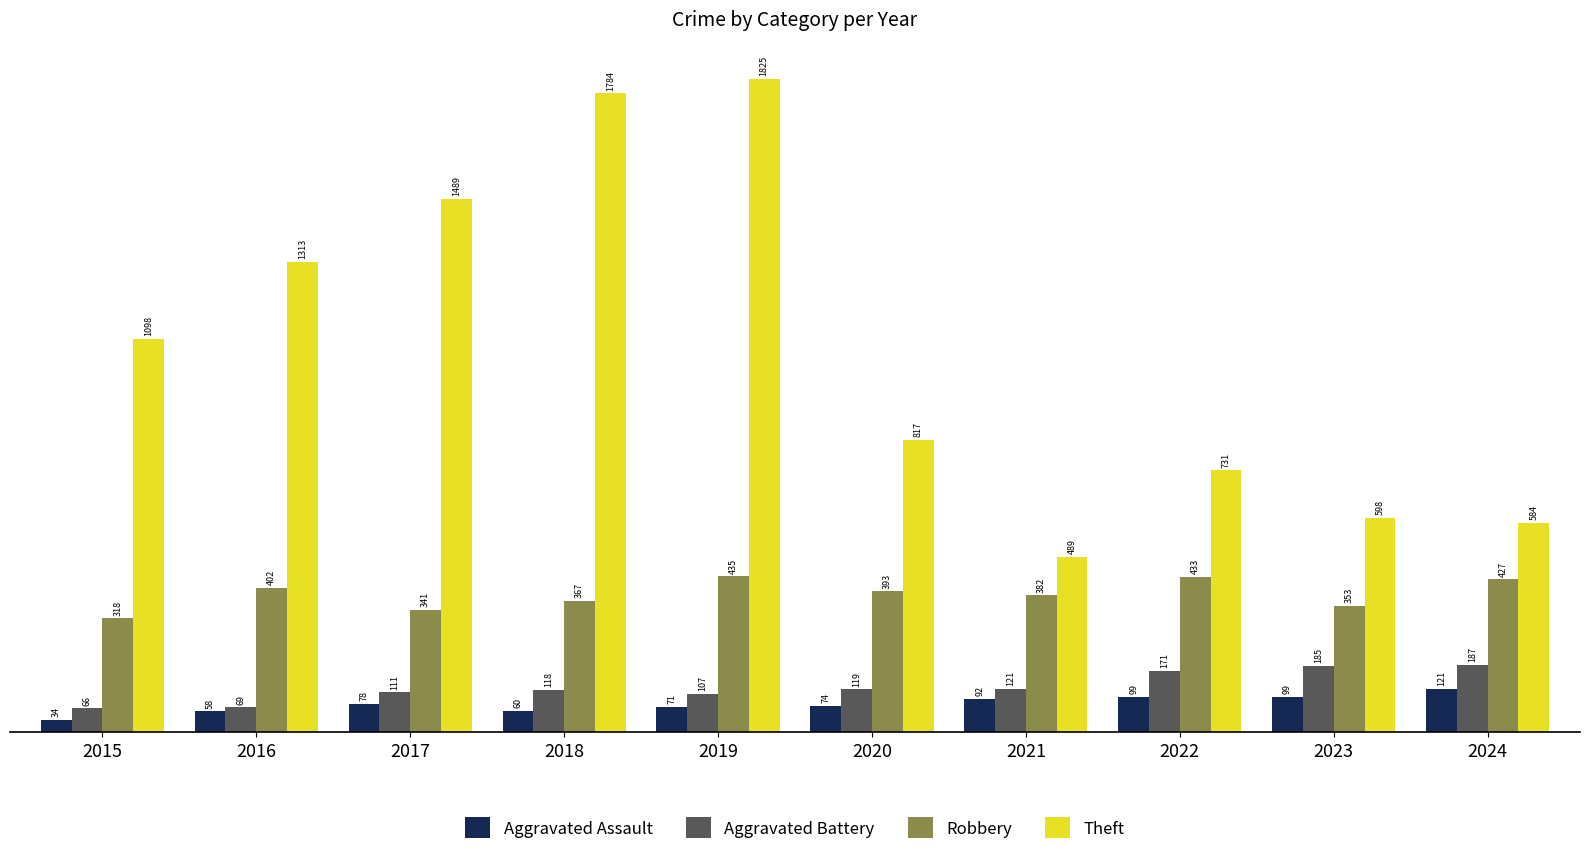

The Aggravated Assault series shows 78 at 2017. True or false?

True